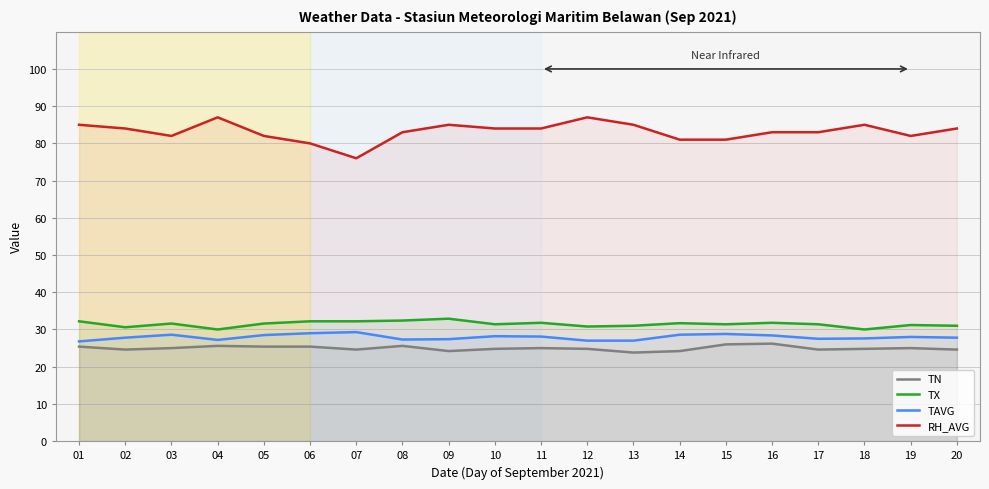

What is the difference between the highest and lowest values at 13?

61.2